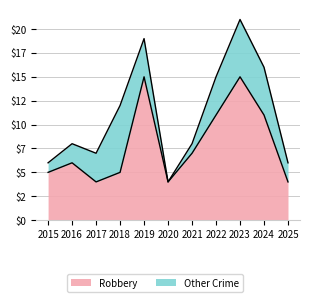

True or false: the data shows 15 at 2019.

True